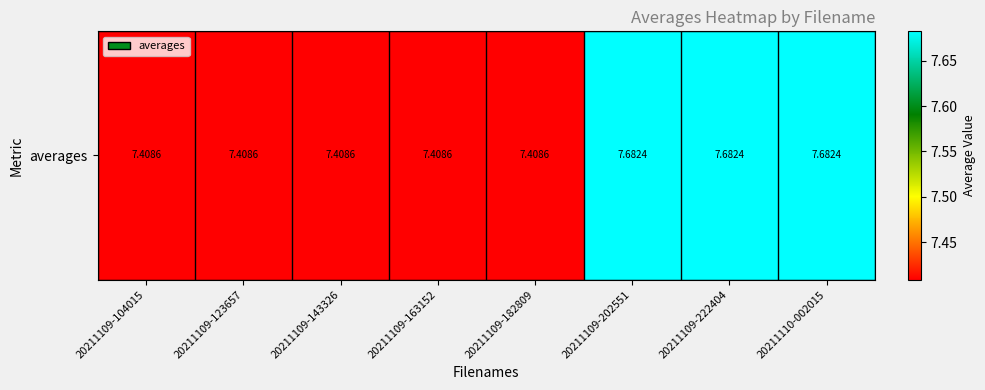

Reading left to right, extract all data points from this chart.

20211109-104015=7.4	20211109-123657=7.4	20211109-143326=7.4	20211109-163152=7.4	20211109-182809=7.4	20211109-202551=7.7	20211109-222404=7.7	20211110-002015=7.7